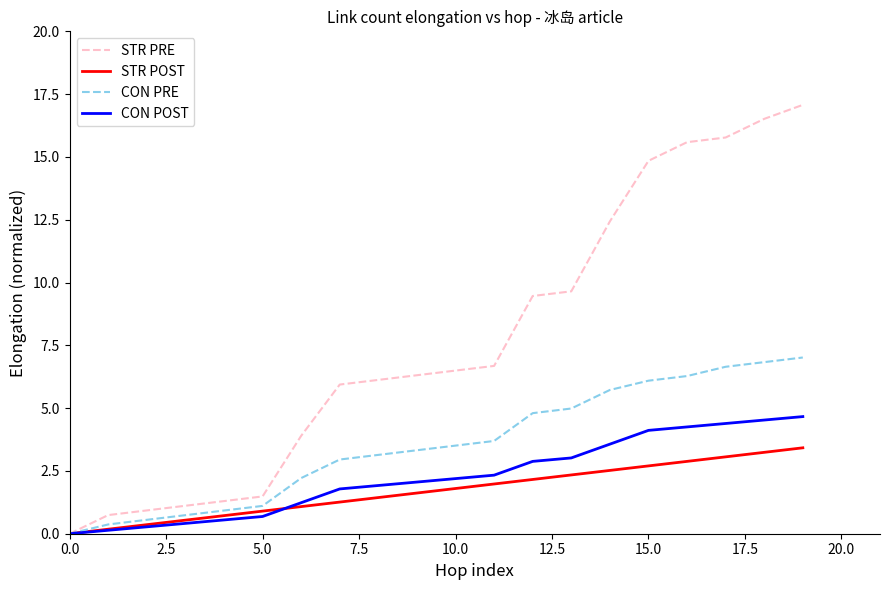

Rank the series by their maximum value, from lowest to highest.

STR POST, CON POST, CON PRE, STR PRE